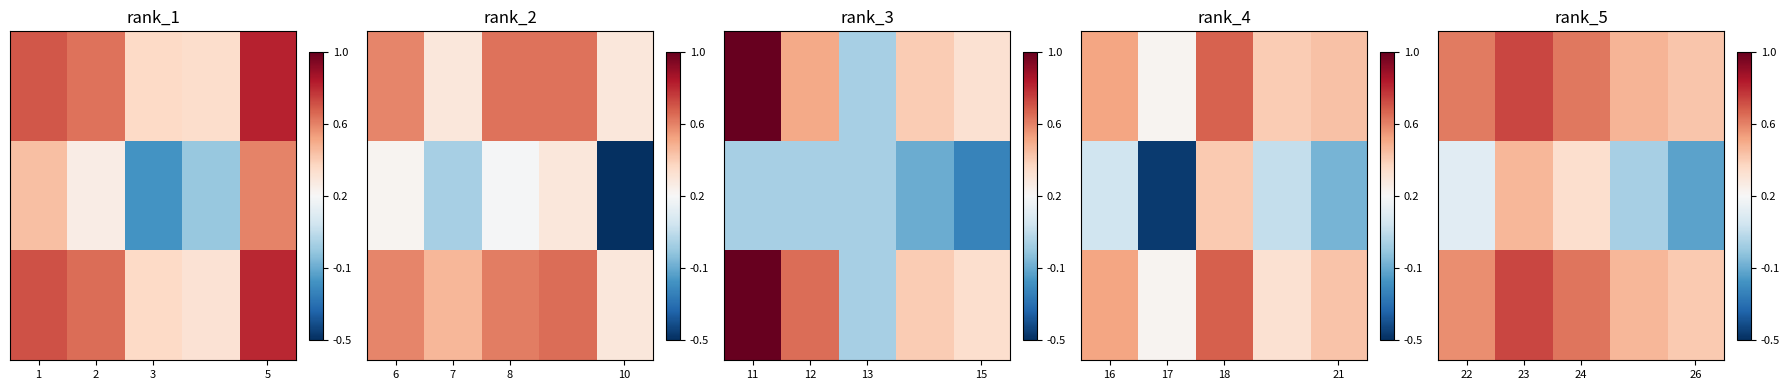

Which category has the highest value across all series?

11